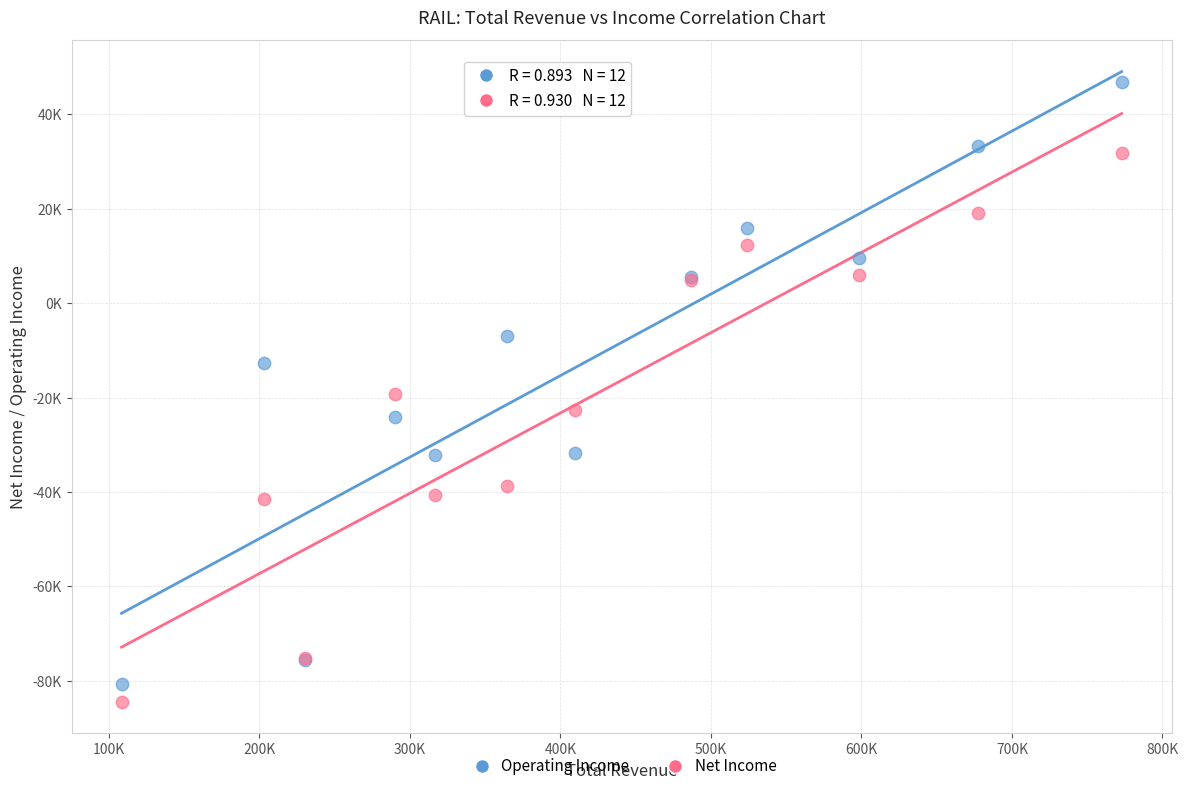

What are all the series names shown in the legend?

Operating Income, Net Income